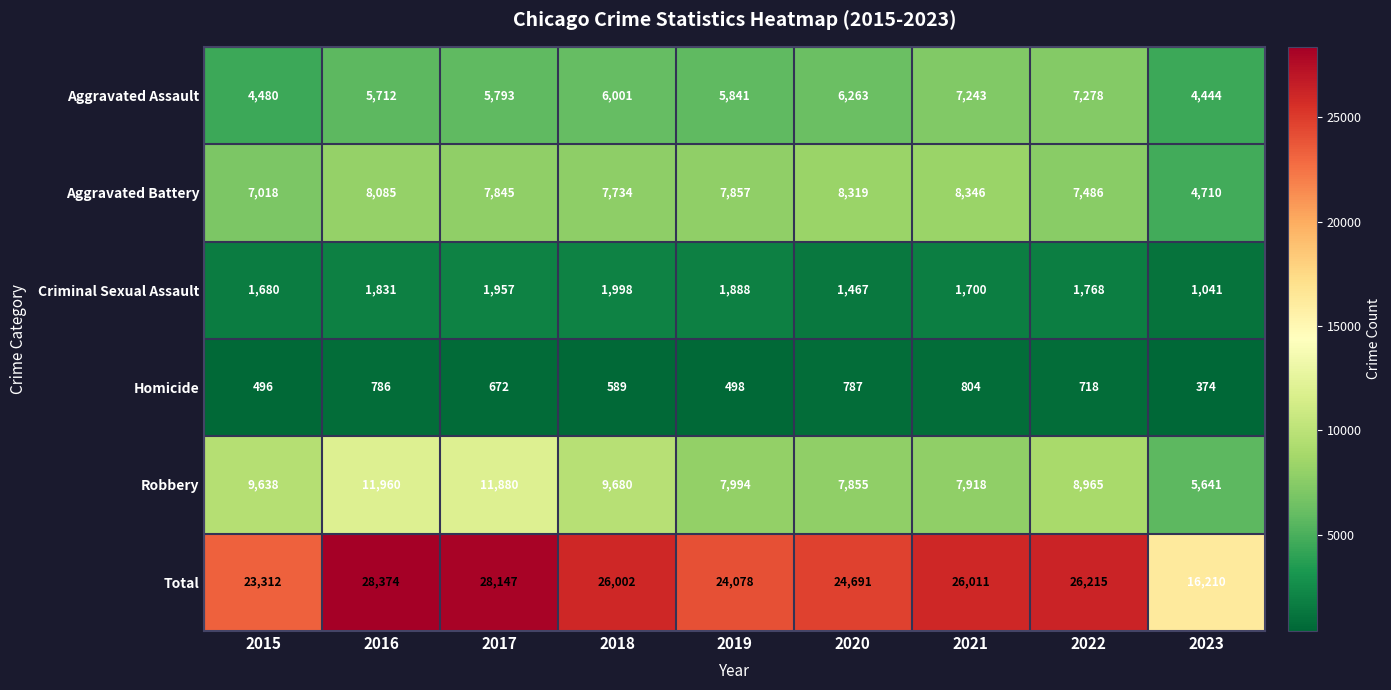

What value does the Aggravated Assault series have at 2023, to the nearest 10?

4440